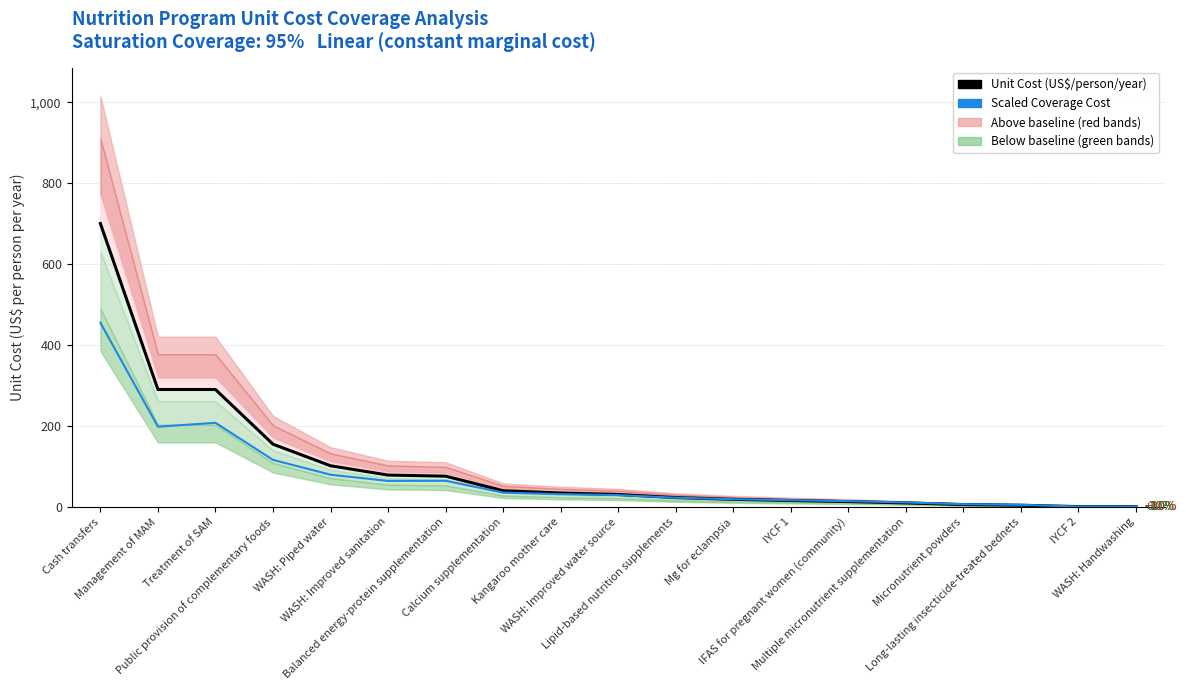

At which label does Unit Cost (US$/person/year) first exceed 31?

Cash transfers